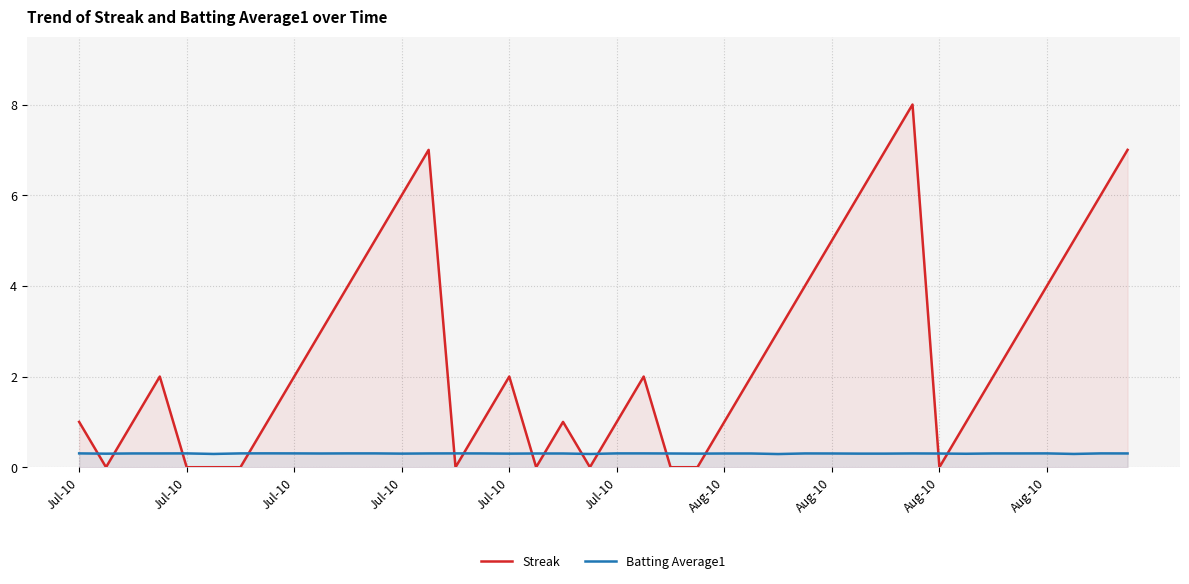

What are all the series names shown in the legend?

Streak, Batting Average1